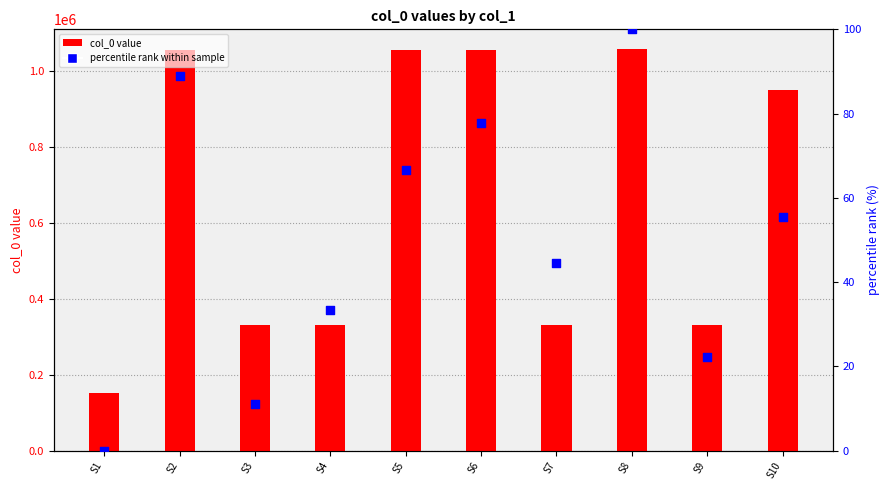

Which series has the widest spread of Y values?

col_0 value